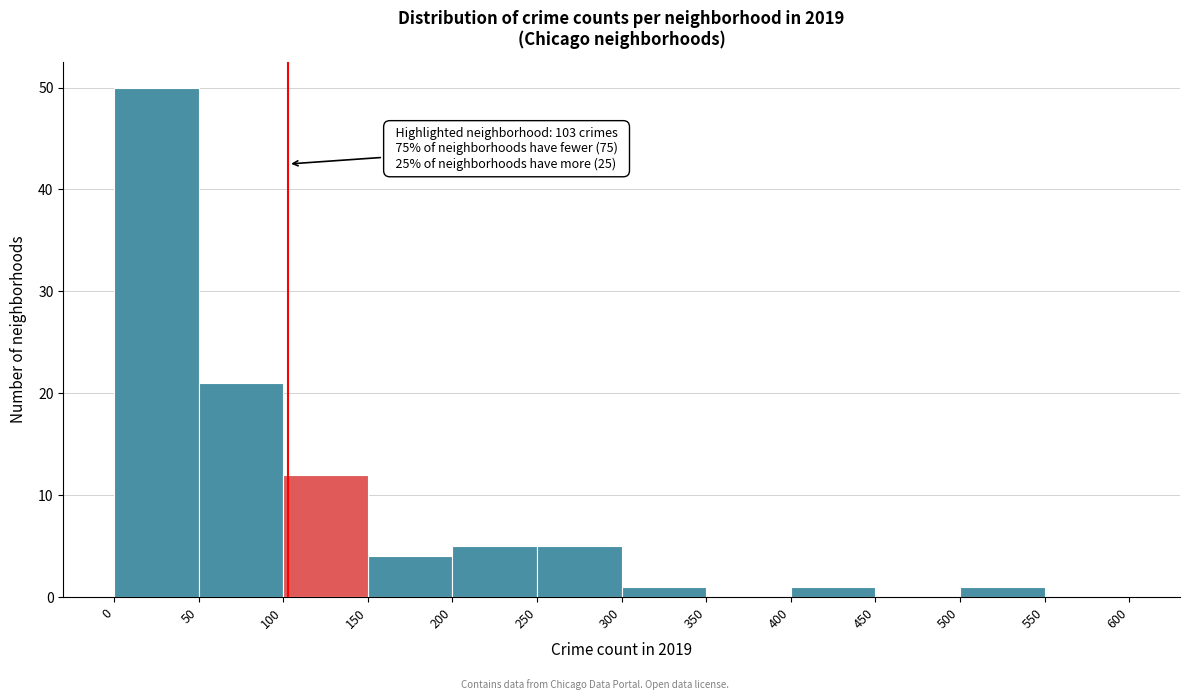

Over which range of the x-axis is the bar tallest?

0 to 50